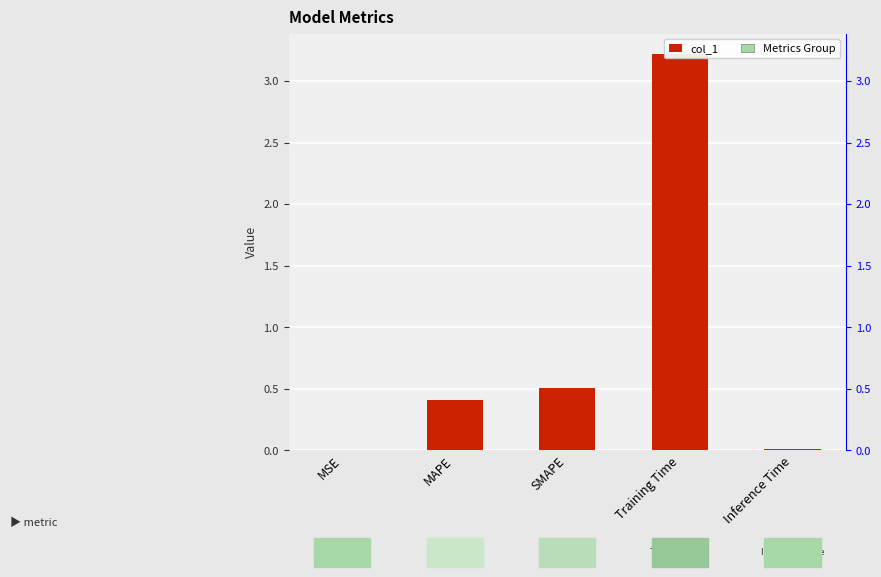

Is it true that the value at SMAPE is 0.5?

True